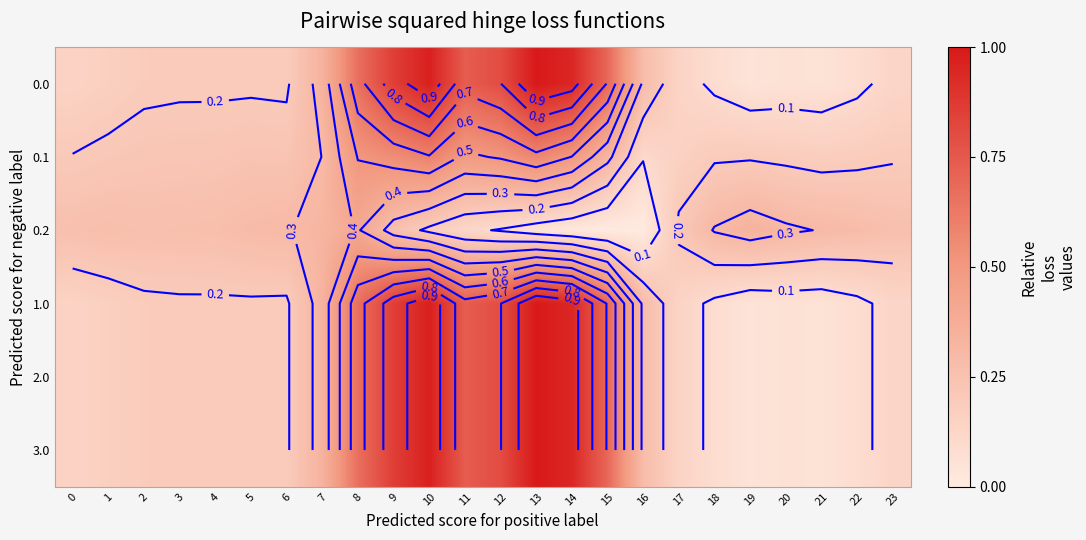

Is it true that 0.0 equals 0.2 at 23?

False